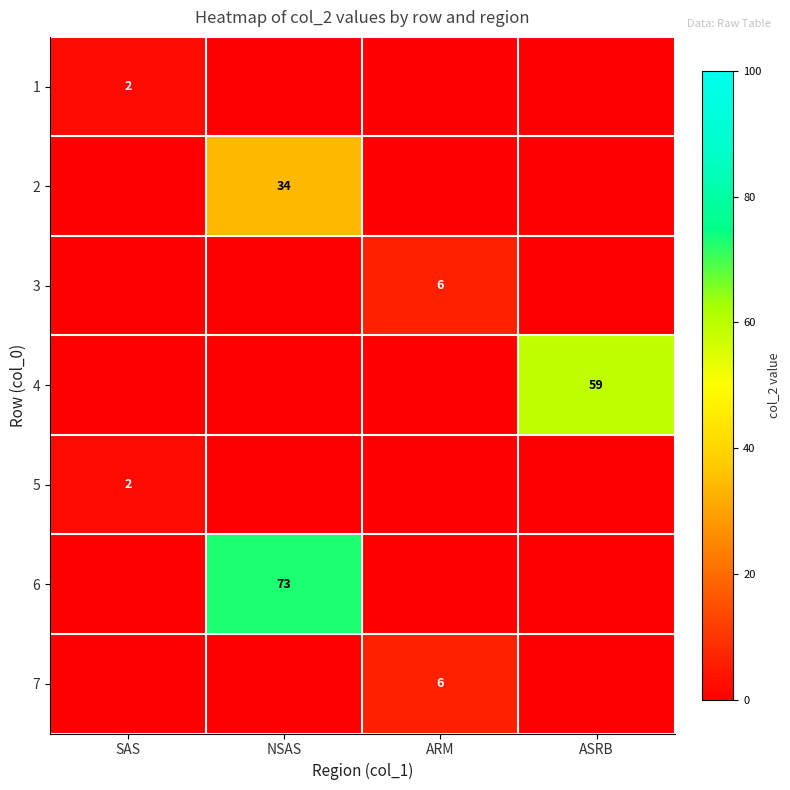

The 7 series shows 10 at ARM. True or false?

False